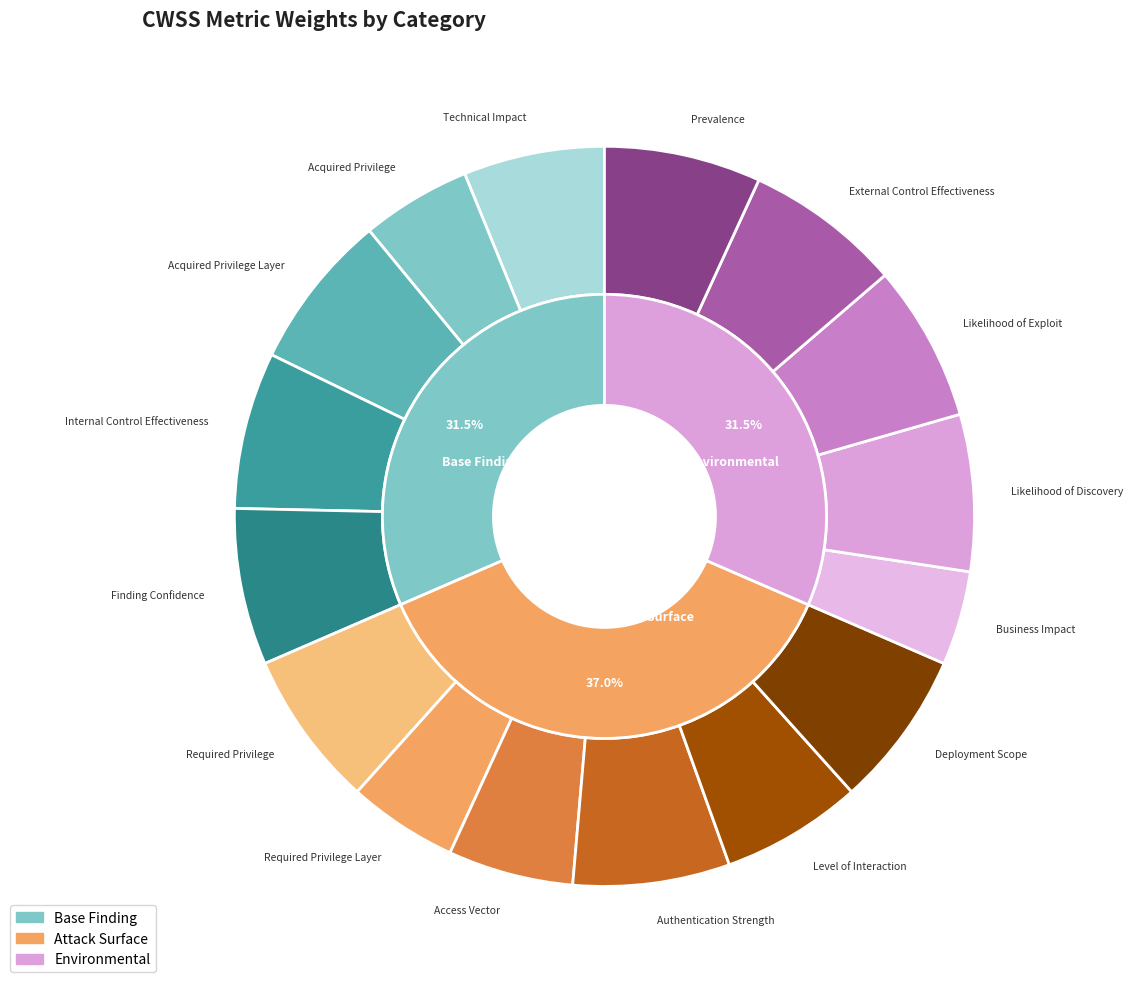

Which slice is the largest?

Acquired Privilege Layer